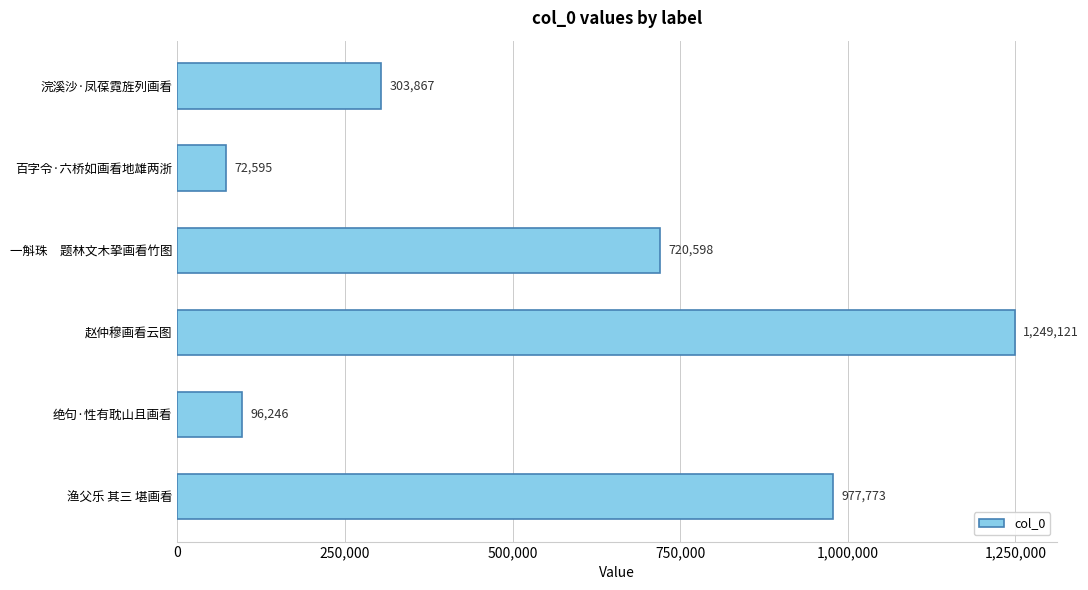

Rank the categories by value from highest to lowest.

赵仲穆画看云图, 渔父乐 其三 堪画看, 一斛珠　题林文木㧬画看竹图, 浣溪沙·凤葆霓旌列画看, 绝句·性有耽山且画看, 百字令·六桥如画看地雄两浙